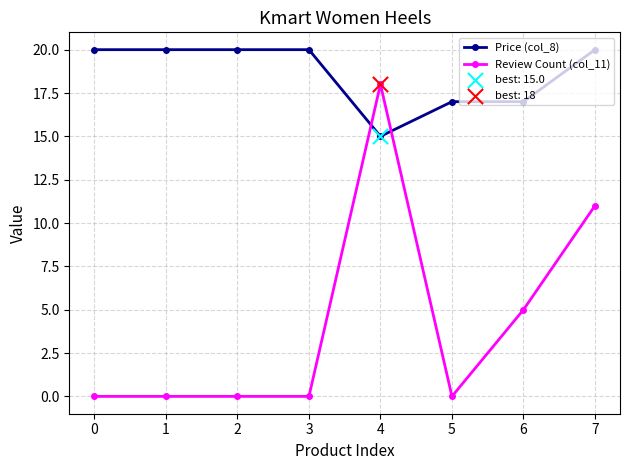

True or false: Review Count (col_11) has more than 2 interior local peaks.

False